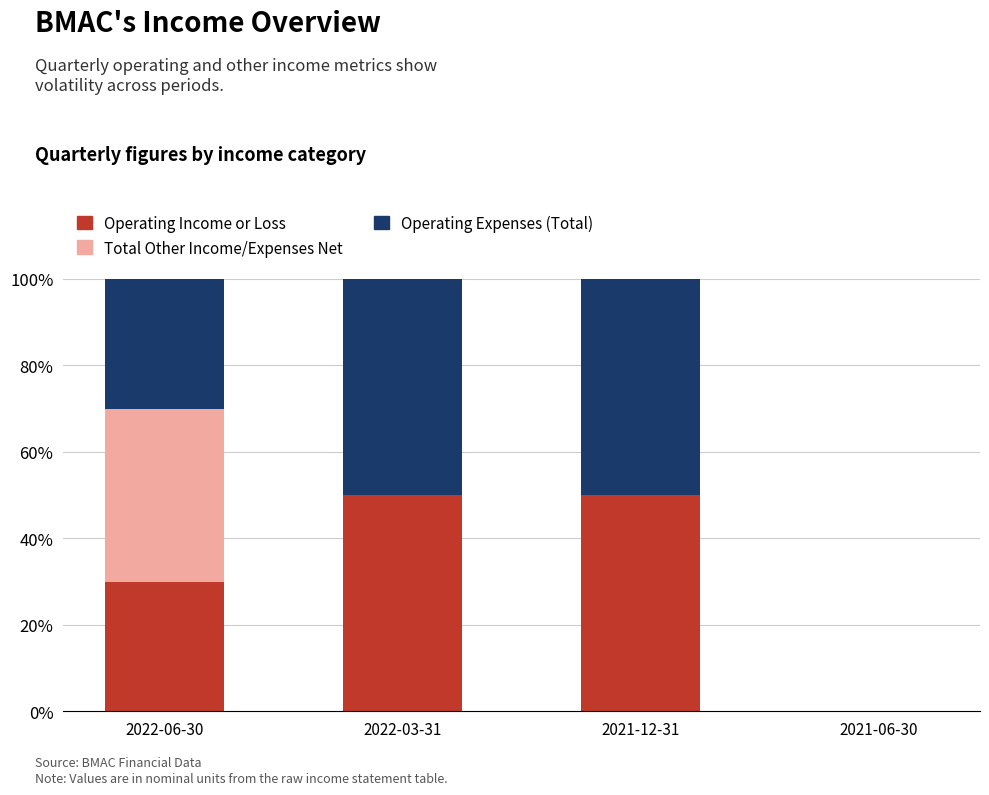

What is the maximum value for Operating Income or Loss?

50